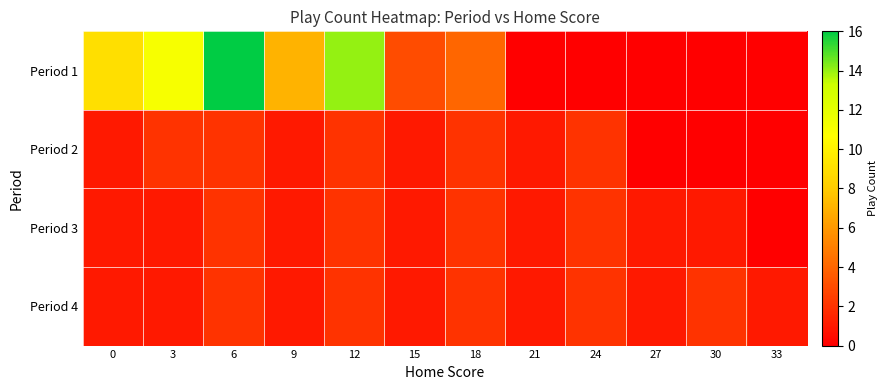

What is the total value across all series at 15?

6